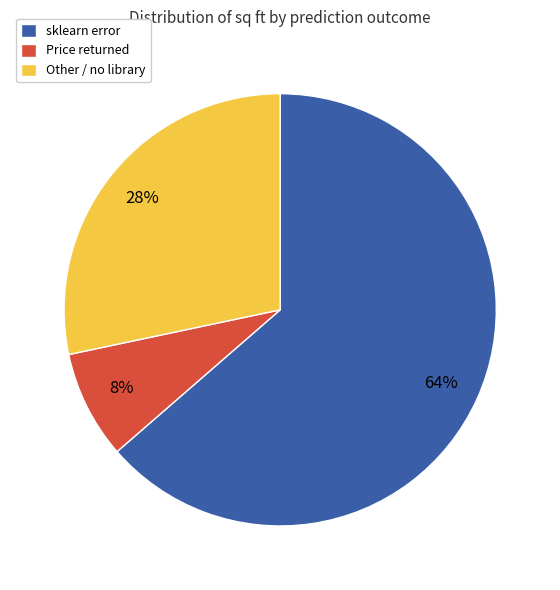

What is the largest slice in the pie chart?

sklearn error